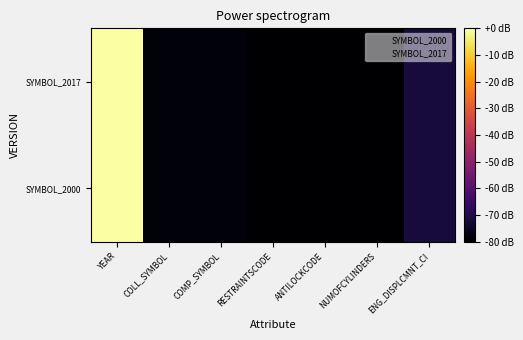

Reading right to left, list all the values displayed in this chart.

SYMBOL_2000: ENG_DISPLCMNT_CI=-71.6	NUMOFCYLINDERS=-79.8	ANTILOCKCODE=-80.0	RESTRAINTSCODE=-79.8	COMP_SYMBOL=-78.5	COLL_SYMBOL=-78.5	YEAR=-0.0
SYMBOL_2017: ENG_DISPLCMNT_CI=-71.6	NUMOFCYLINDERS=-79.8	ANTILOCKCODE=-80.0	RESTRAINTSCODE=-79.8	COMP_SYMBOL=-78.5	COLL_SYMBOL=-78.5	YEAR=-0.0